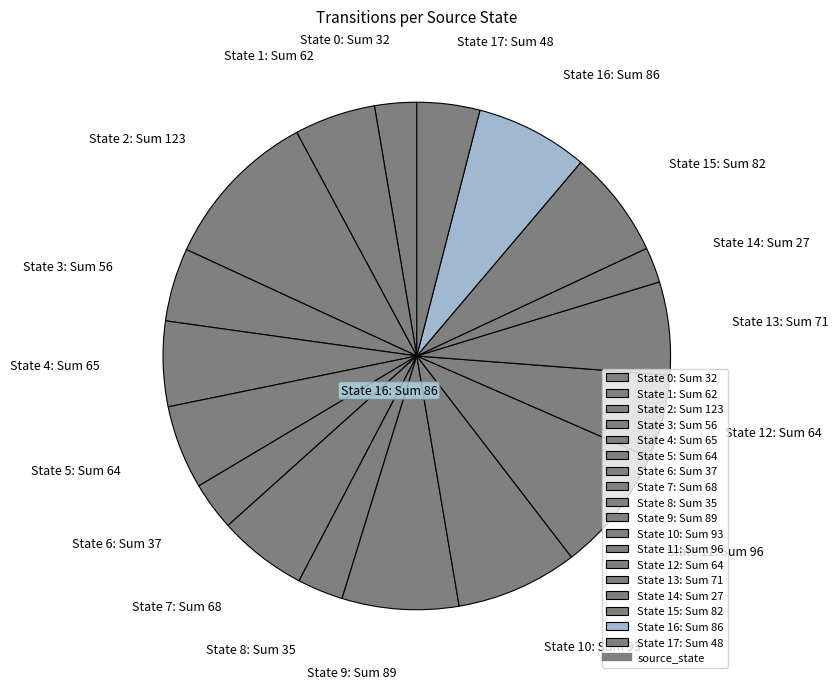

Is there a majority slice in this chart?

No